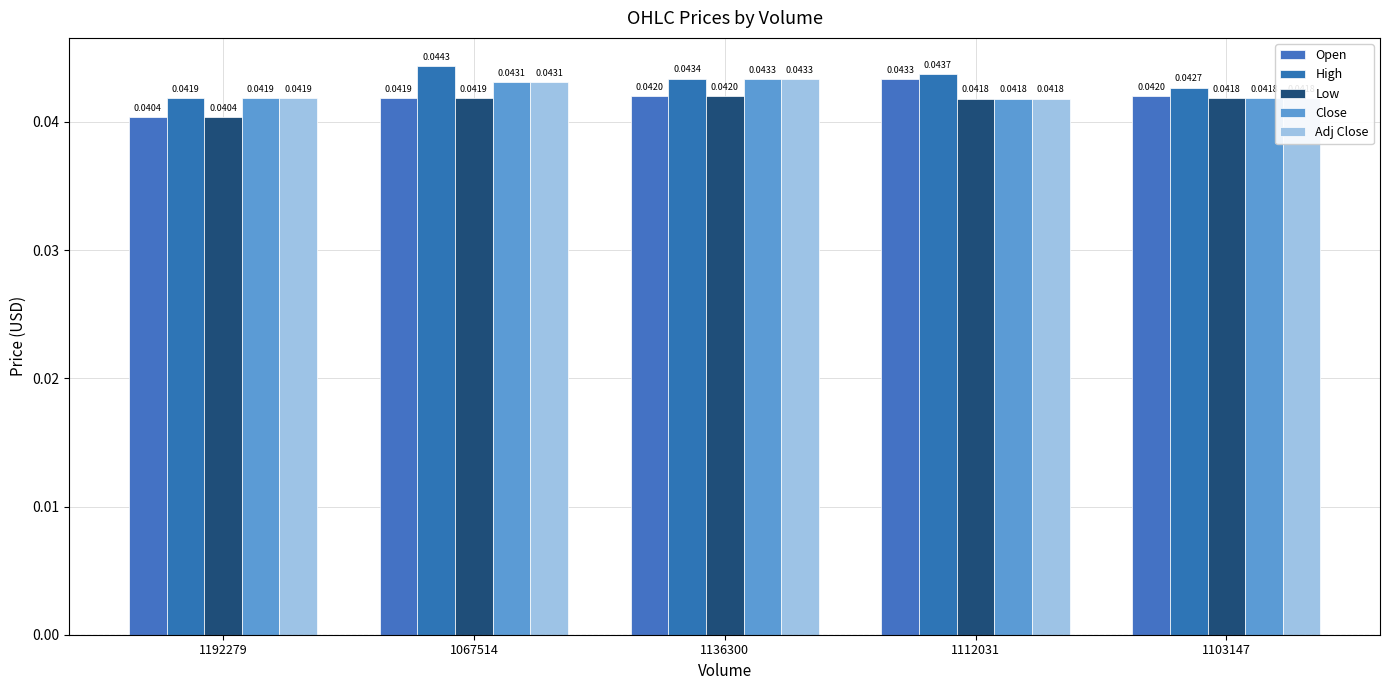

Rank the series at 1067514 from highest to lowest value.

High, Close, Adj Close, Open, Low